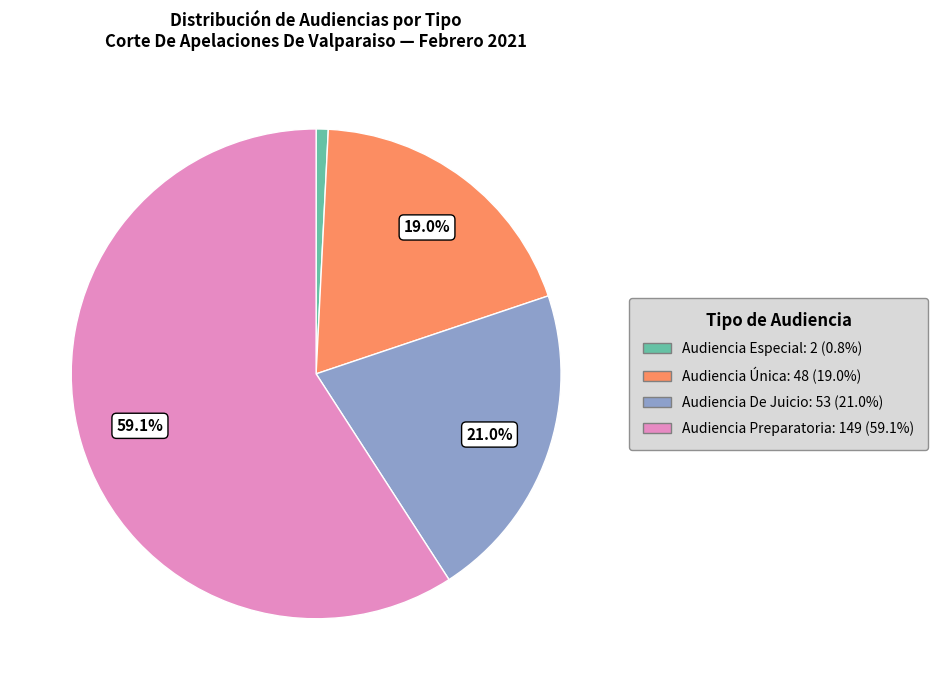

How many segments does this pie chart have?

4